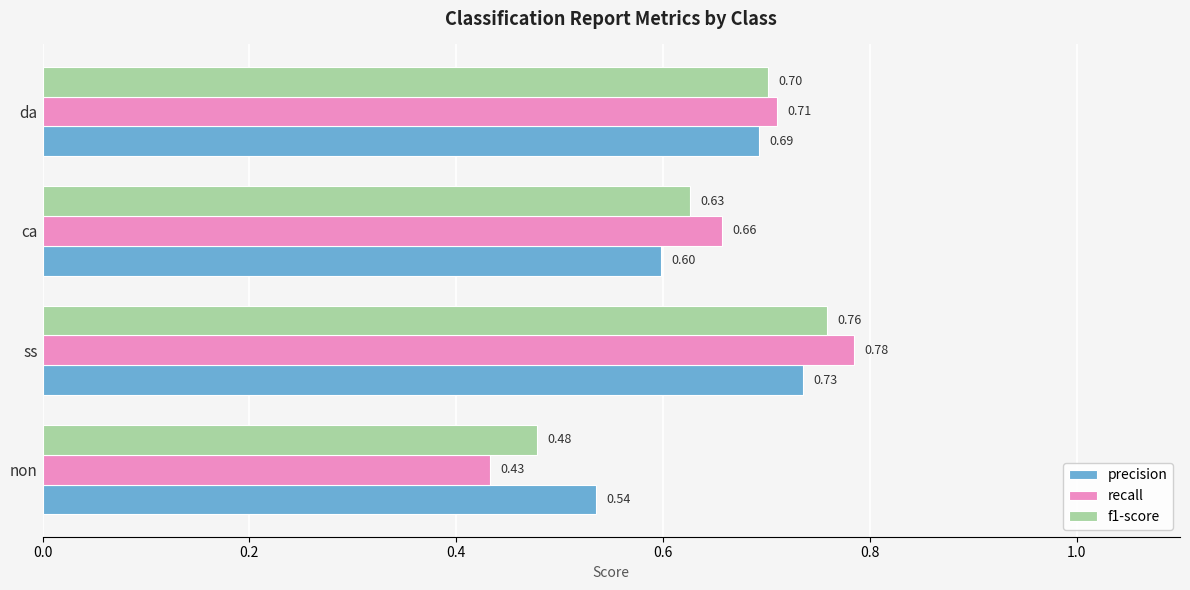

At how many categories does at least one series exceed 0?

4